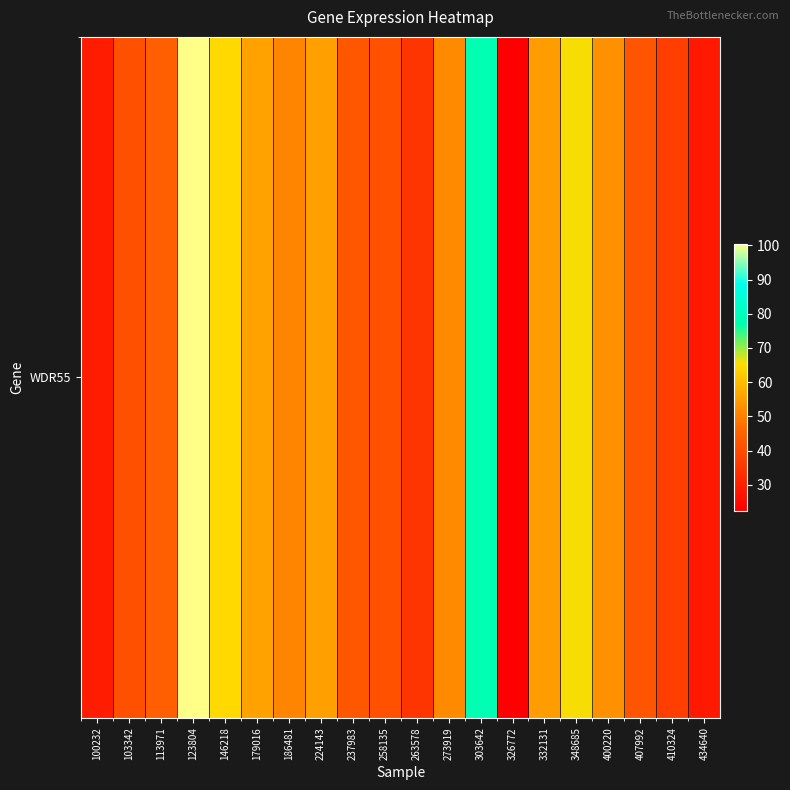

Rank the categories by value from highest to lowest.

123804, 303642, 348685, 146218, 179016, 224143, 332131, 400220, 273919, 186481, 113971, 237983, 407992, 258135, 103342, 410324, 263578, 100232, 434640, 326772